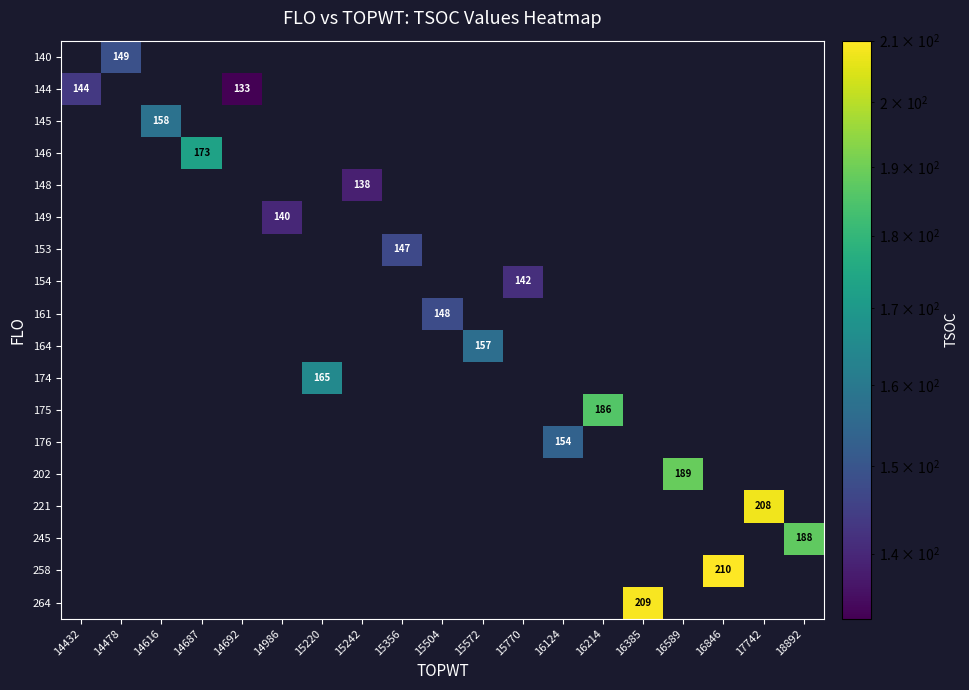

The 175 series shows 186 at 16214. True or false?

True